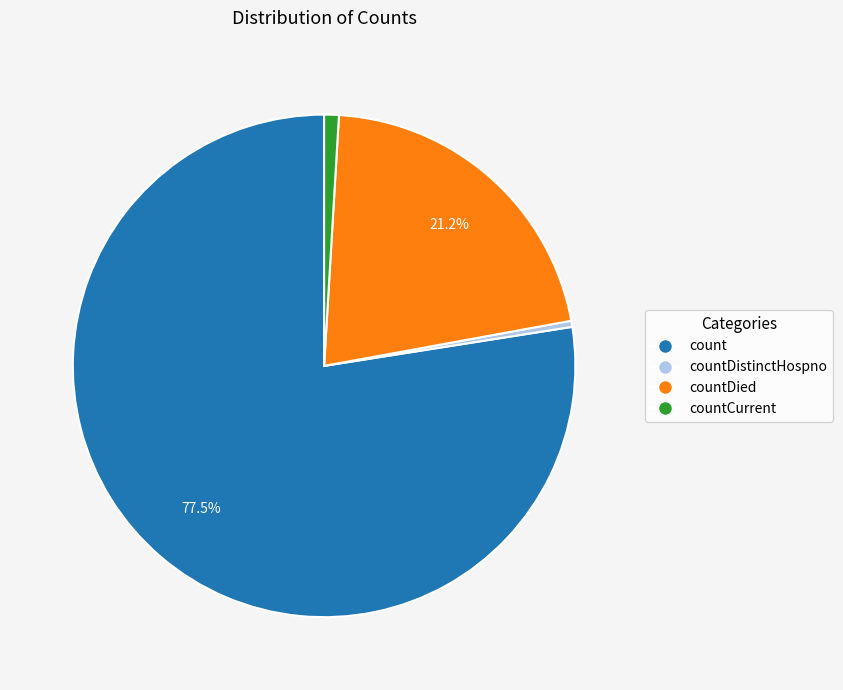

Which category has the smallest portion of the pie?

countDistinctHospno